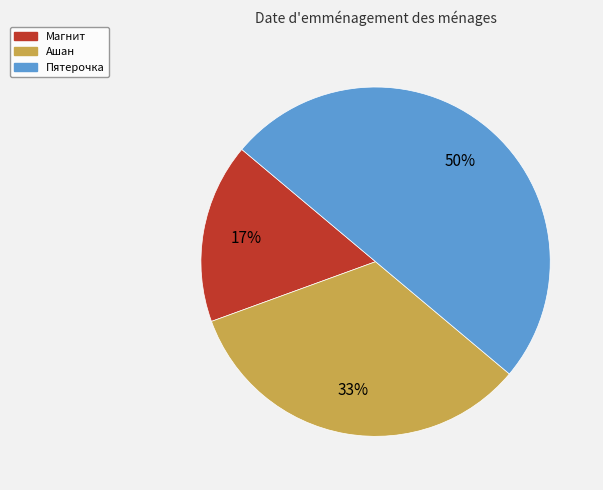

Which category has the smallest portion of the pie?

Магнит